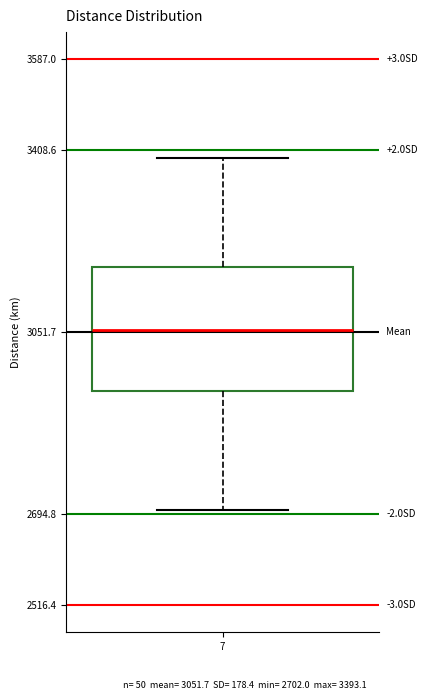

Where is the upper edge of the box at x = 7 on the y-axis? The values are not printed on the chart, so give them approximately, as read against the axis.

3180